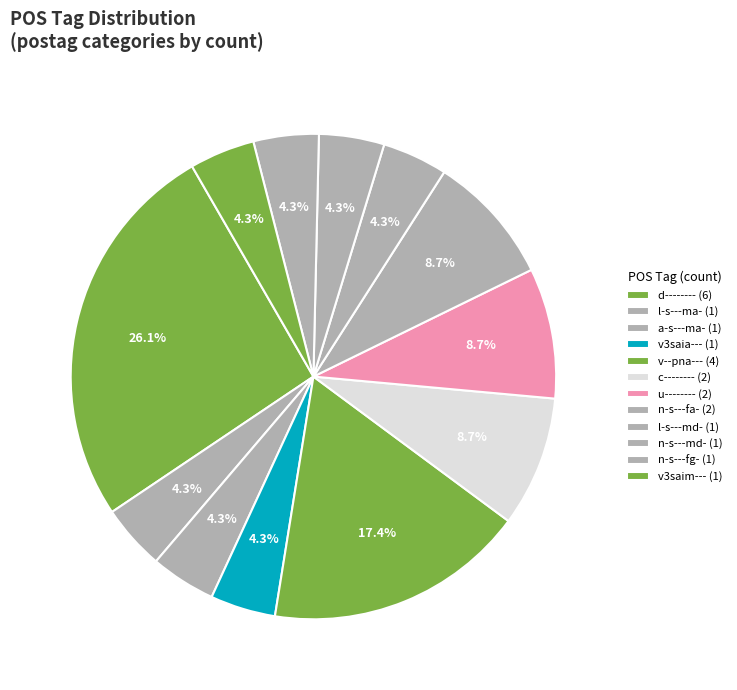

Combined, do v--pna--- and c-------- account for over 50%?

No